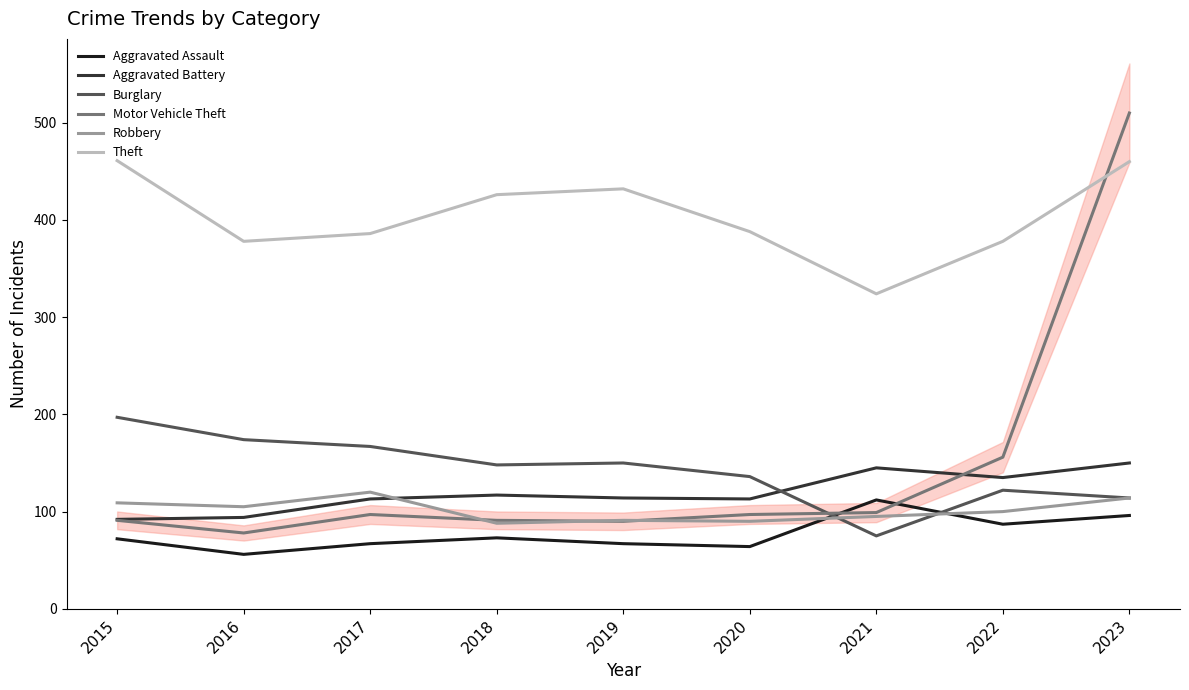

Where is the first local minimum for Theft?

2016